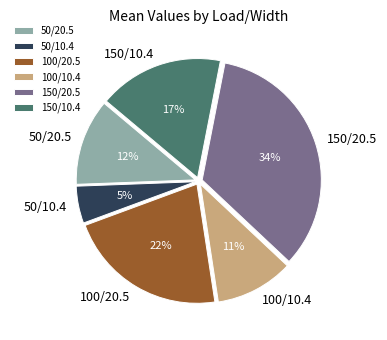

Is the sum of 150/20.5 and 150/10.4 greater than half?

Yes